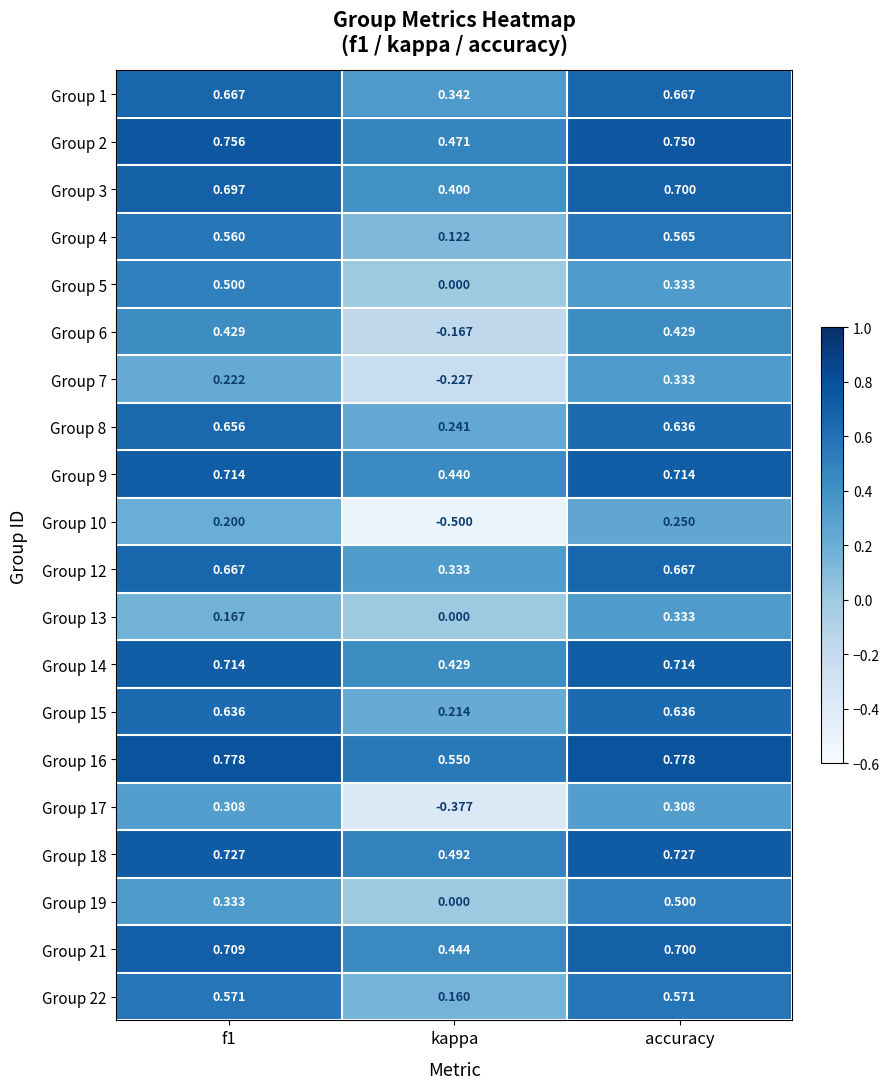

Where is Group 9 nearest to the value 0?

kappa